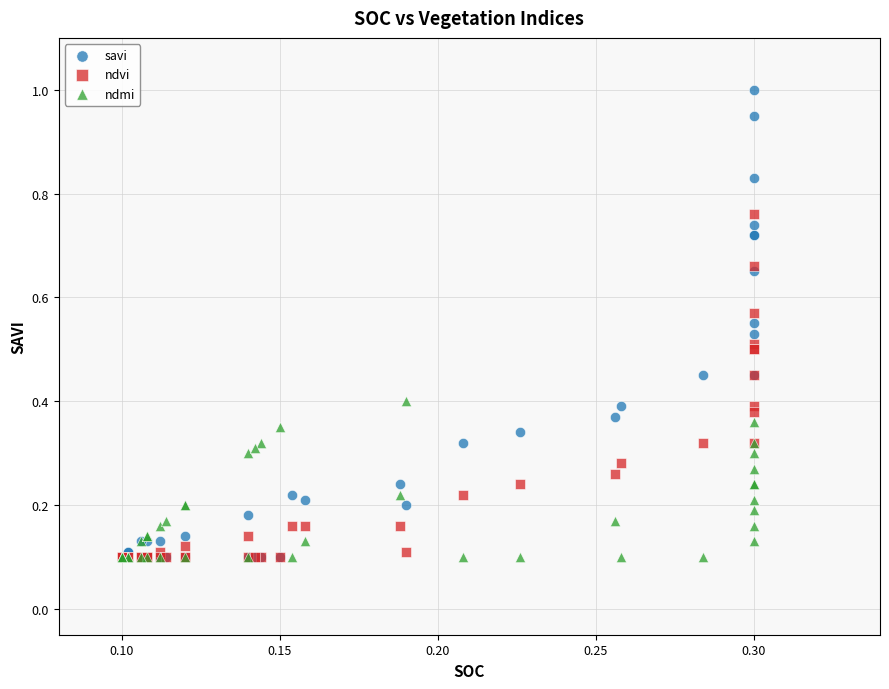

Which series reaches the maximum Y coordinate?

savi